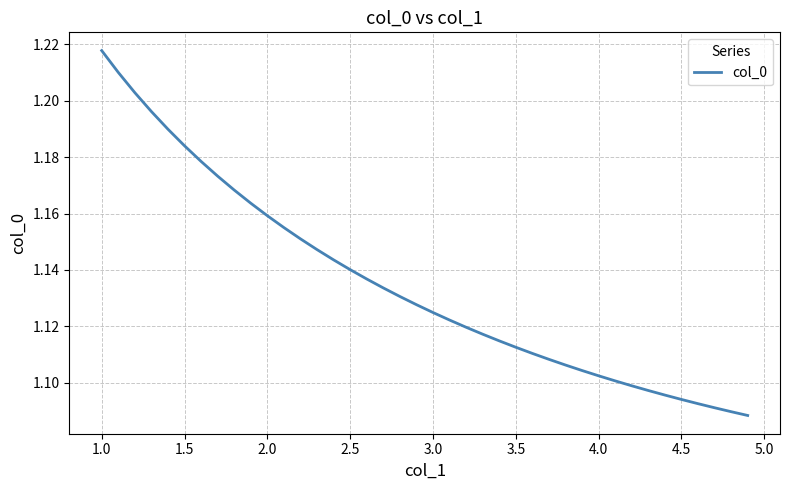

Count the number of categories in the chart.

40